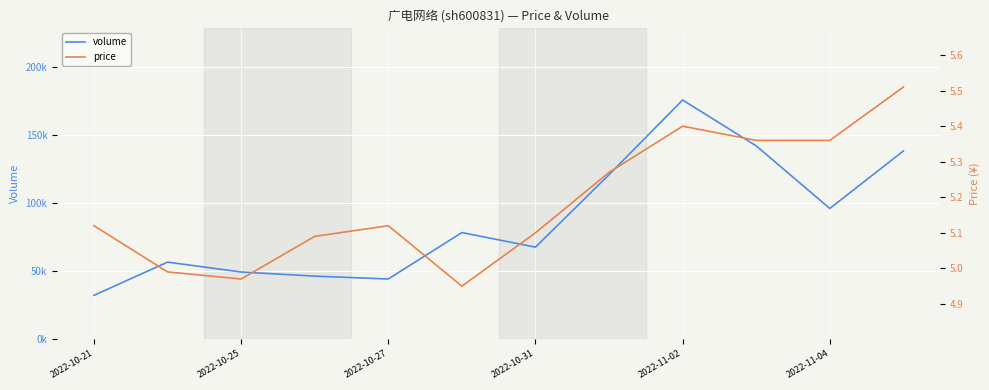

Does the chart display data point markers on the line(s)?

No